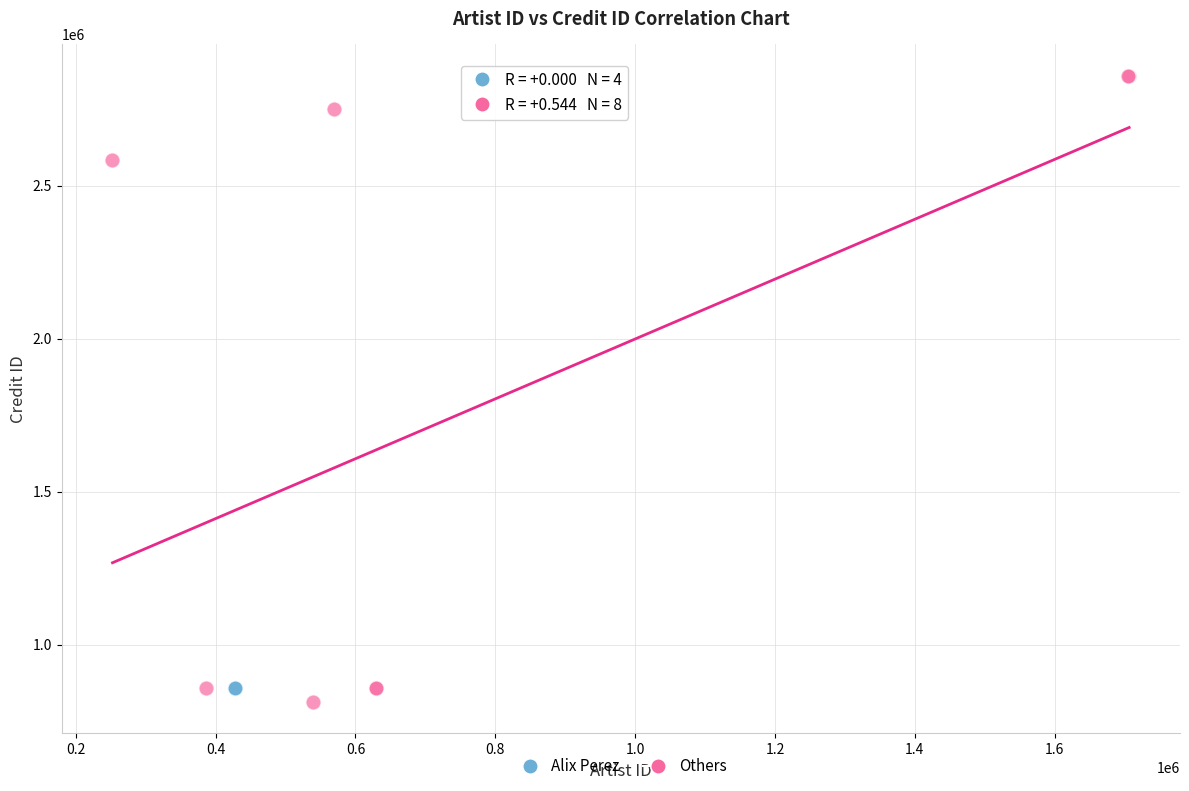

Which series reaches the maximum Y coordinate?

Others